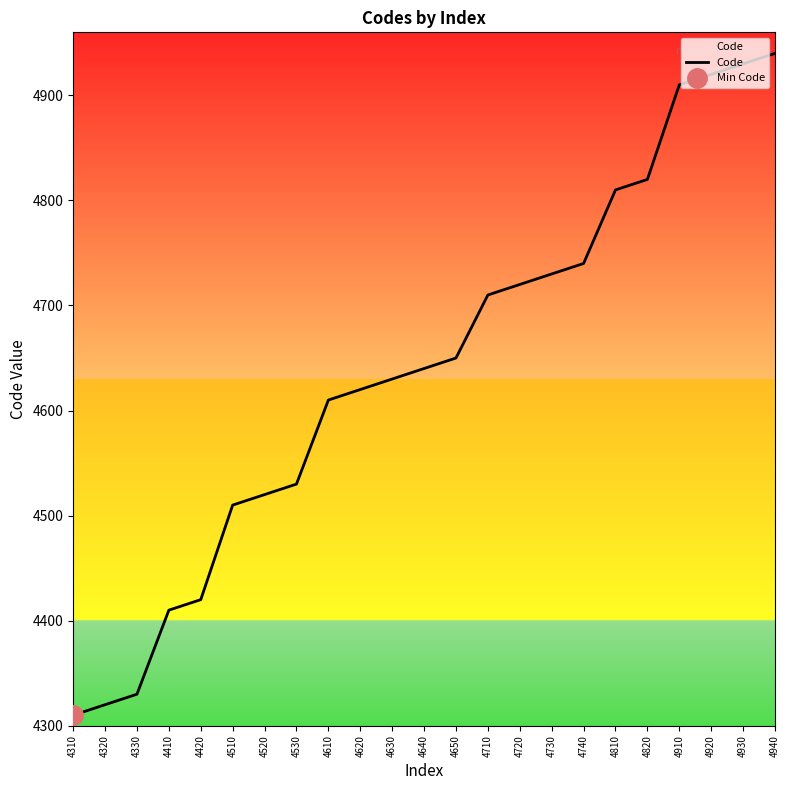

How many data points are less than 4640?

11